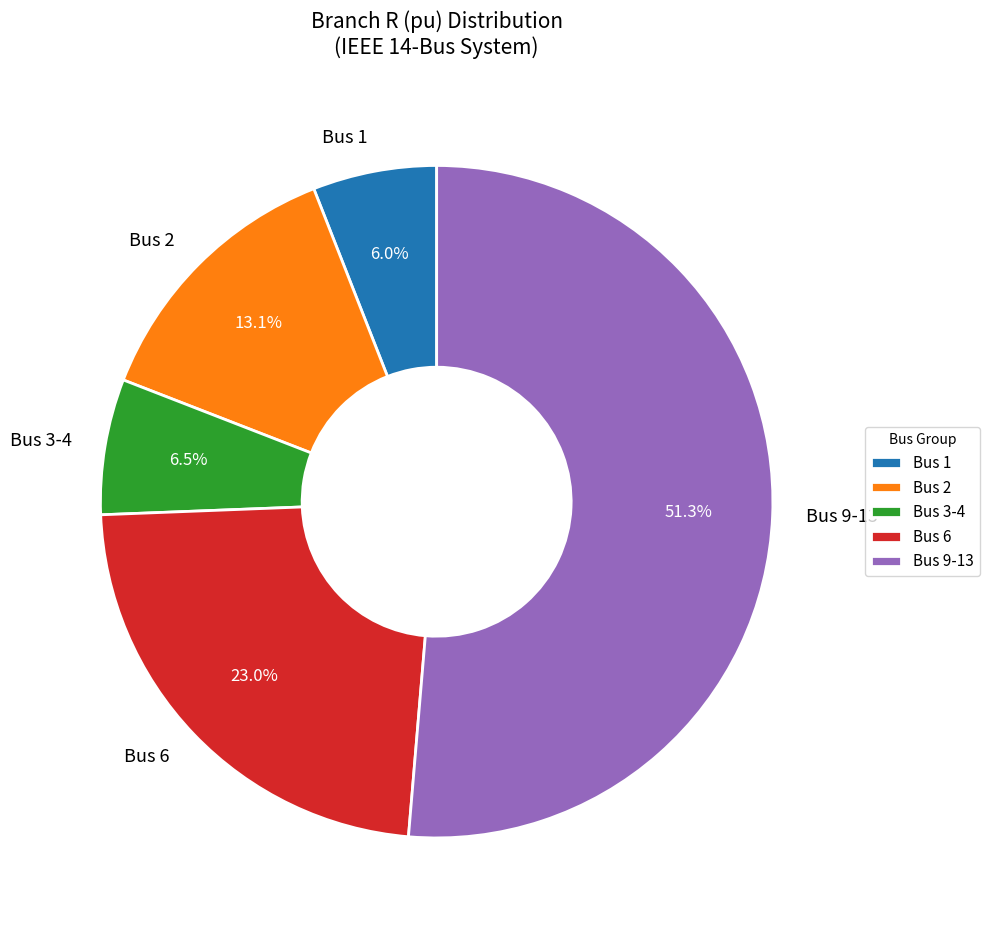

What is the total percentage of Bus 9-13 and Bus 3-4?

57.9%